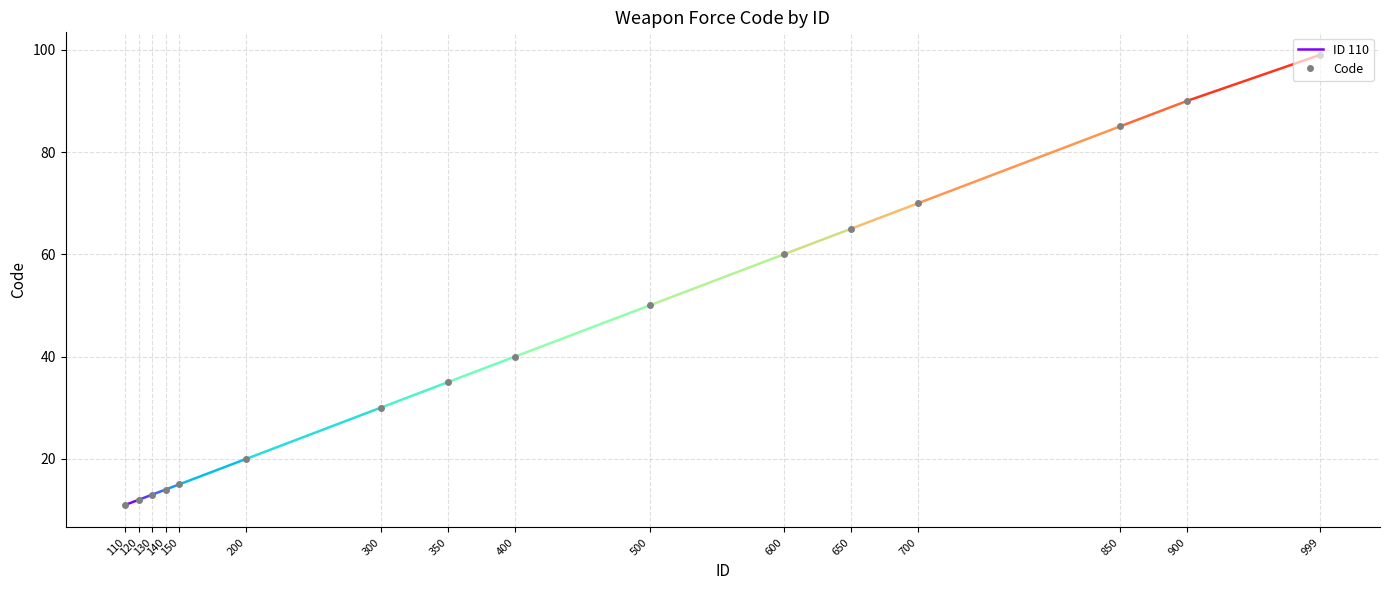

Which has a higher value, 350 or 600?

600